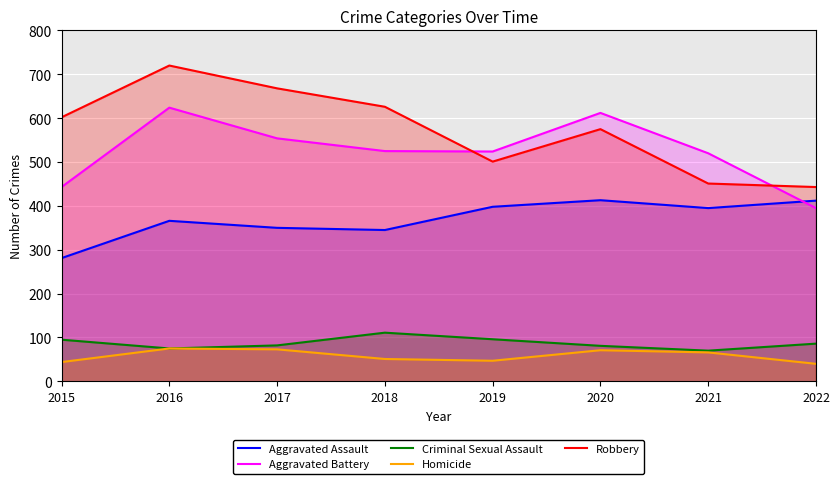

True or false: Homicide and Aggravated Battery intersect in this chart.

False